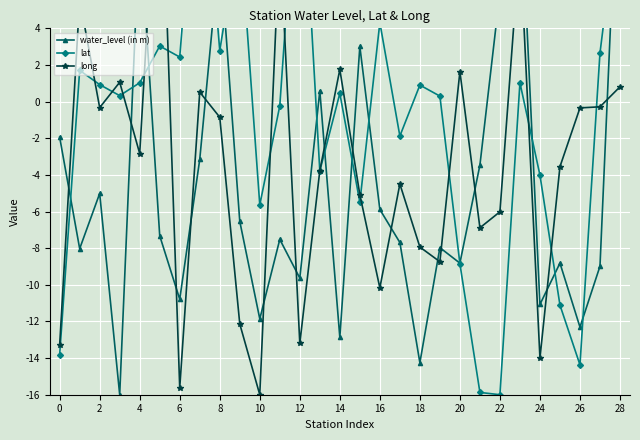

True or false: lat has more than 1 interior local peaks.

True